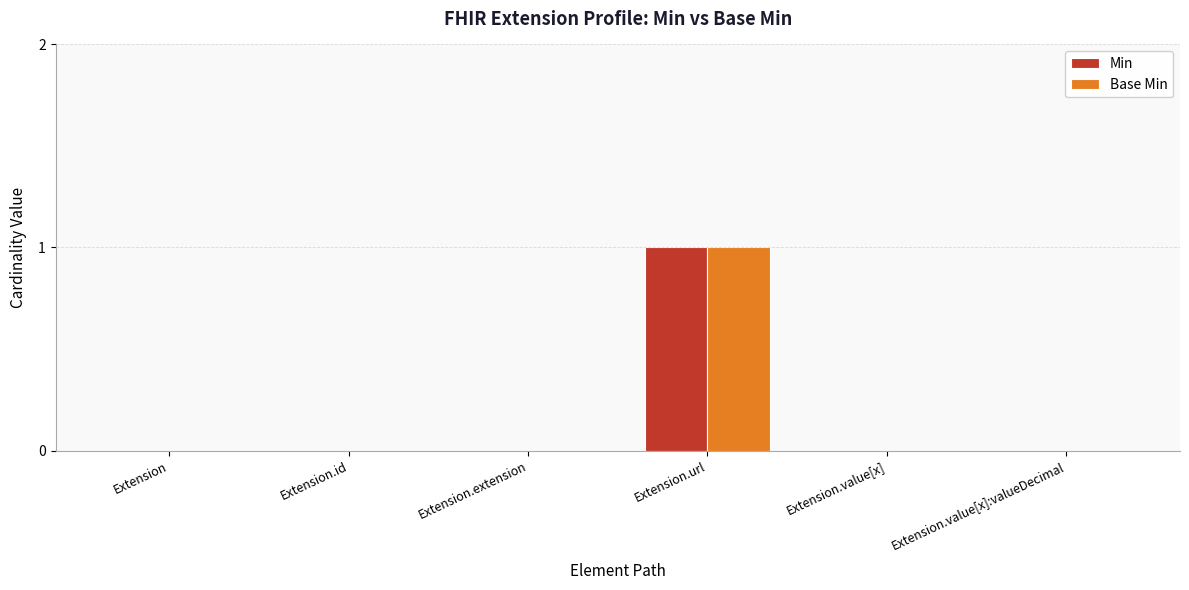

Which label corresponds to the largest value in the chart?

Extension.url